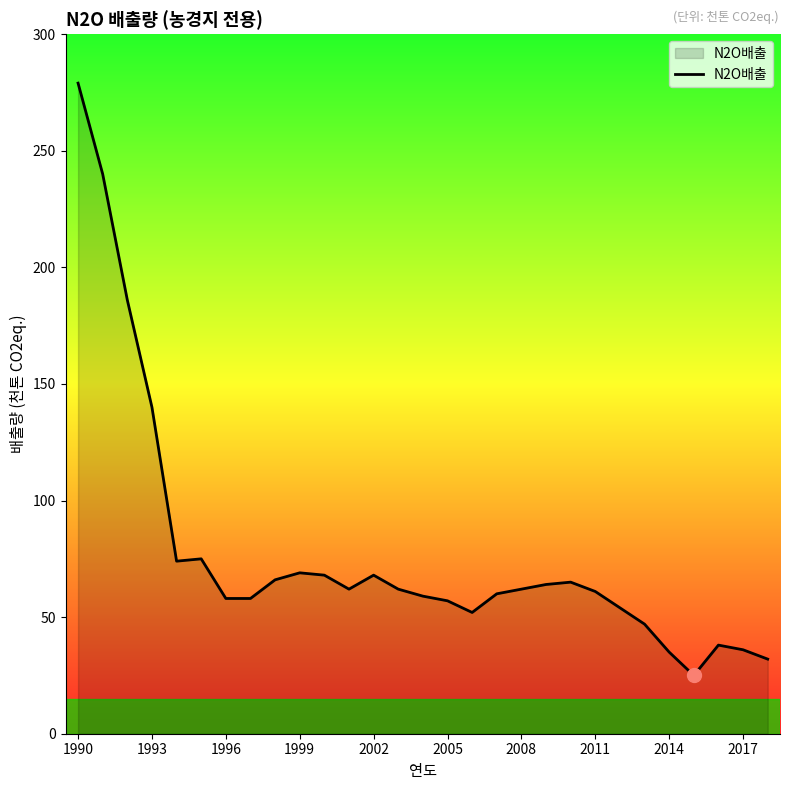

What is the minimum value shown in the chart?

25